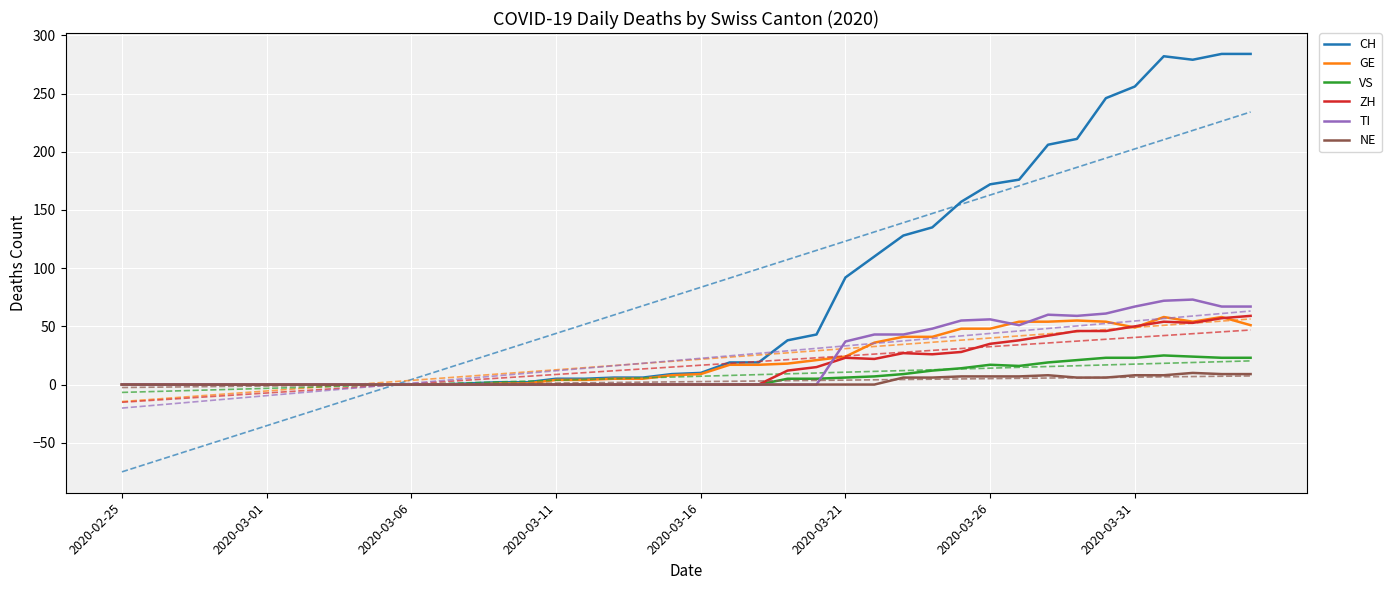

Reading left to right, what are all the values shown in this chart?

CH: 0	0	0	0	0	0	0	0	0	0	0	0	1	2	2	5	5	6	6	9	10	19	19	38	43	92	110	128	135	157	172	176	206	211	246	256	282	279	284	284
GE: 0	0	0	0	0	0	0	0	0	0	0	0	0	1	1	4	4	5	5	8	9	17	17	18	21	24	36	41	41	48	48	54	54	55	54	49	58	54	58	51
VS: 0	0	0	0	0	0	0	0	0	0	0	0	0	0	0	0	0	0	0	0	0	0	0	5	5	6	7	9	12	14	17	16	19	21	23	23	25	24	23	23
ZH: 0	0	0	0	0	0	0	0	0	0	0	0	0	0	0	0	0	0	0	0	0	0	0	12	15	23	22	27	26	28	35	38	42	46	46	50	54	53	57	59
TI: 0	0	0	0	0	0	0	0	0	0	0	0	0	0	0	0	0	0	0	0	0	0	0	0	0	37	43	43	48	55	56	51	60	59	61	67	72	73	67	67
NE: 0	0	0	0	0	0	0	0	0	0	0	0	0	0	0	0	0	0	0	0	0	0	0	0	0	0	0	6	6	7	7	7	8	6	6	8	8	10	9	9